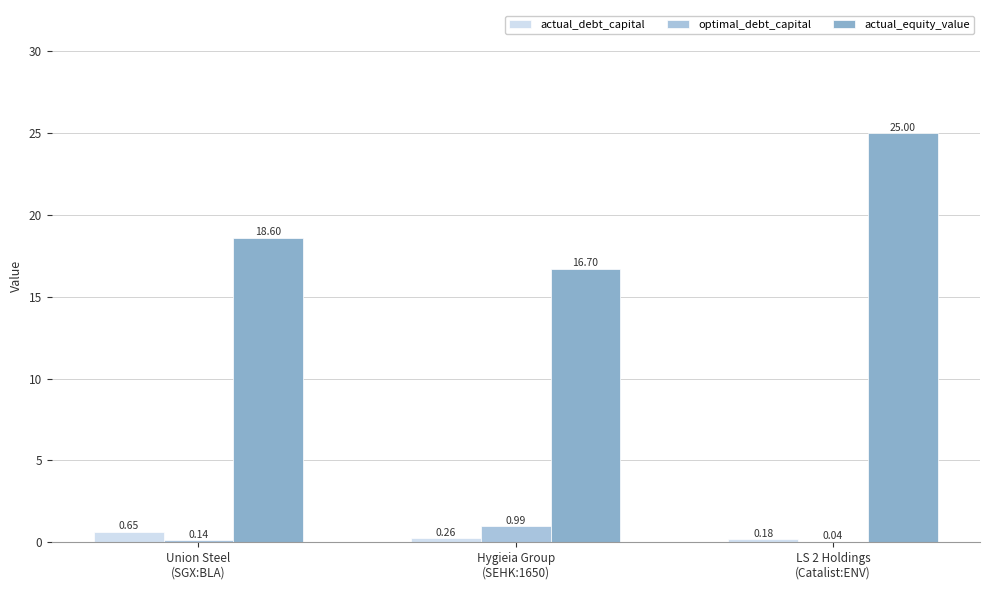

The actual_equity_value series shows 18.6 at Union Steel
(SGX:BLA). True or false?

True